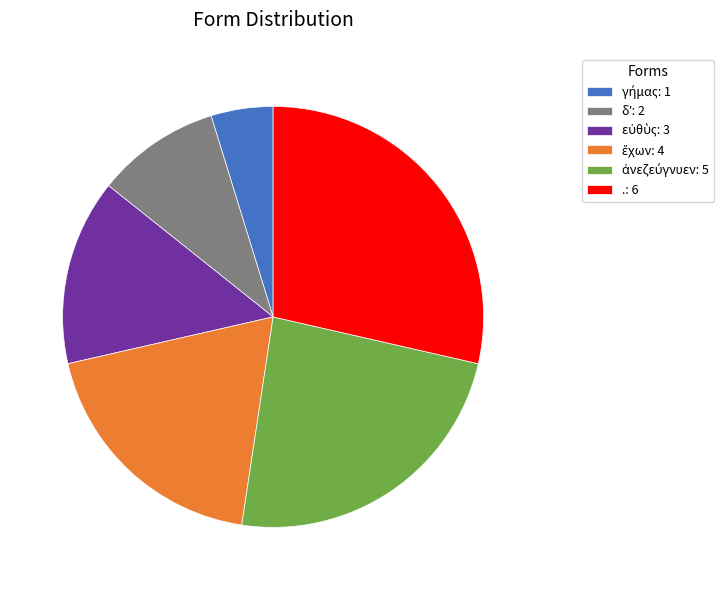

Count the number of slices in the pie.

6